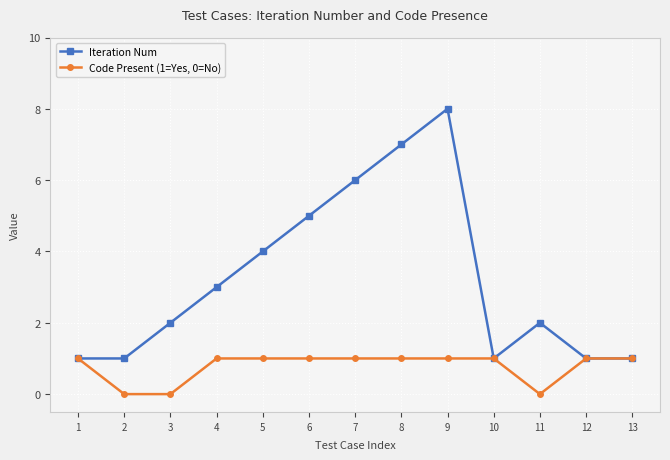

How many distinct data groups are displayed?

2